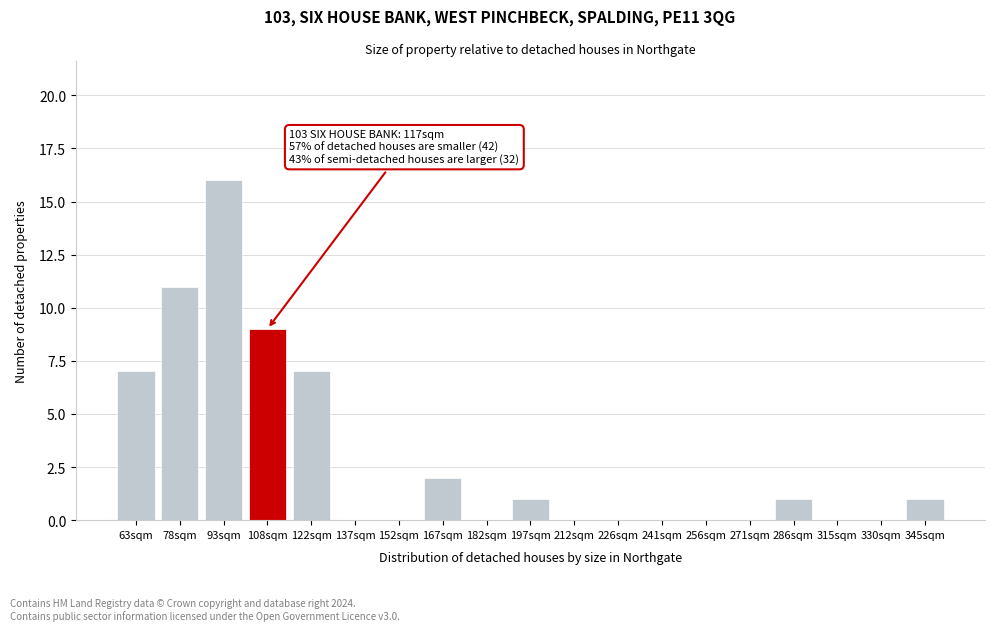

Reading left to right, what are all the values shown in this chart?

63sqm=7	78sqm=11	93sqm=16	108sqm=9	122sqm=7	137sqm=0	152sqm=0	167sqm=2	182sqm=0	197sqm=1	212sqm=0	226sqm=0	241sqm=0	256sqm=0	271sqm=0	286sqm=1	315sqm=0	330sqm=0	345sqm=1